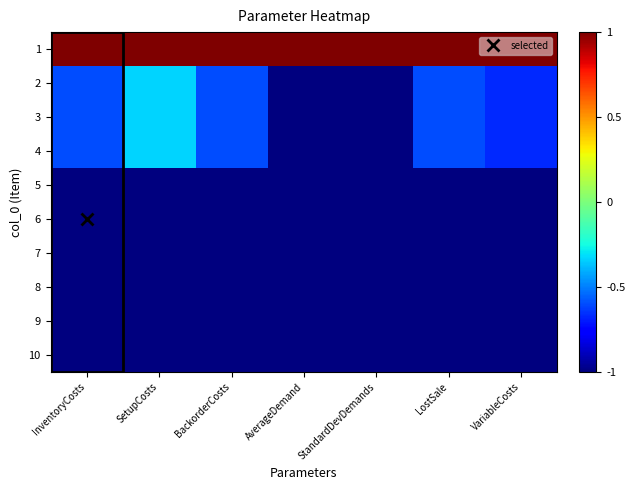

Reading left to right, what are all the values shown in this chart?

1: InventoryCosts=1.0	SetupCosts=1.0	BackorderCosts=1.0	AverageDemand=1.0	StandardDevDemands=1.0	LostSale=1.0	VariableCosts=1.0
2: InventoryCosts=-0.6	SetupCosts=-0.3	BackorderCosts=-0.6	AverageDemand=-1.0	StandardDevDemands=-1.0	LostSale=-0.6	VariableCosts=-0.7
3: InventoryCosts=-0.6	SetupCosts=-0.3	BackorderCosts=-0.6	AverageDemand=-1.0	StandardDevDemands=-1.0	LostSale=-0.6	VariableCosts=-0.7
4: InventoryCosts=-0.6	SetupCosts=-0.3	BackorderCosts=-0.6	AverageDemand=-1.0	StandardDevDemands=-1.0	LostSale=-0.6	VariableCosts=-0.7
5: InventoryCosts=-1.0	SetupCosts=-1.0	BackorderCosts=-1.0	AverageDemand=-1.0	StandardDevDemands=-1.0	LostSale=-1.0	VariableCosts=-1.0
6: InventoryCosts=-1.0	SetupCosts=-1.0	BackorderCosts=-1.0	AverageDemand=-1.0	StandardDevDemands=-1.0	LostSale=-1.0	VariableCosts=-1.0
7: InventoryCosts=-1.0	SetupCosts=-1.0	BackorderCosts=-1.0	AverageDemand=-1.0	StandardDevDemands=-1.0	LostSale=-1.0	VariableCosts=-1.0
8: InventoryCosts=-1.0	SetupCosts=-1.0	BackorderCosts=-1.0	AverageDemand=-1.0	StandardDevDemands=-1.0	LostSale=-1.0	VariableCosts=-1.0
9: InventoryCosts=-1.0	SetupCosts=-1.0	BackorderCosts=-1.0	AverageDemand=-1.0	StandardDevDemands=-1.0	LostSale=-1.0	VariableCosts=-1.0
10: InventoryCosts=-1.0	SetupCosts=-1.0	BackorderCosts=-1.0	AverageDemand=-1.0	StandardDevDemands=-1.0	LostSale=-1.0	VariableCosts=-1.0